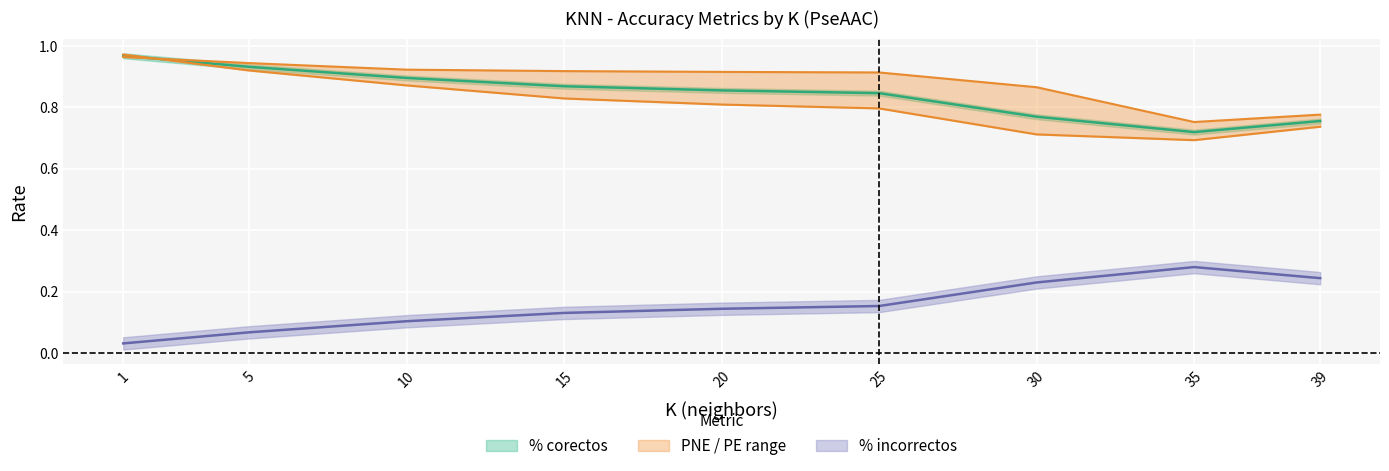

Reading left to right, list all the values displayed in this chart.

% corectos: 1.0	0.9	0.9	0.9	0.9	0.8	0.8	0.7	0.8
% incorrectos: 0.0	0.1	0.1	0.1	0.1	0.2	0.2	0.3	0.2
PNE: 1.0	0.9	0.9	0.9	0.9	0.9	0.9	0.8	0.8
PE: 1.0	0.9	0.9	0.8	0.8	0.8	0.7	0.7	0.7